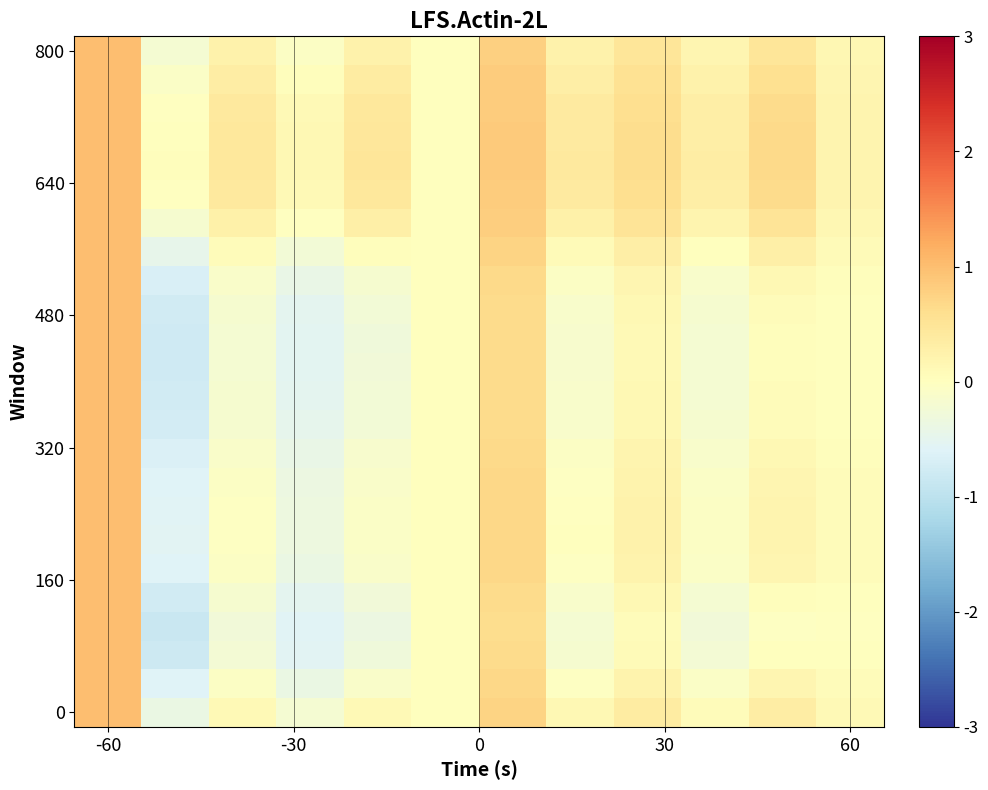

At which category is the sum across all series the highest?

-60